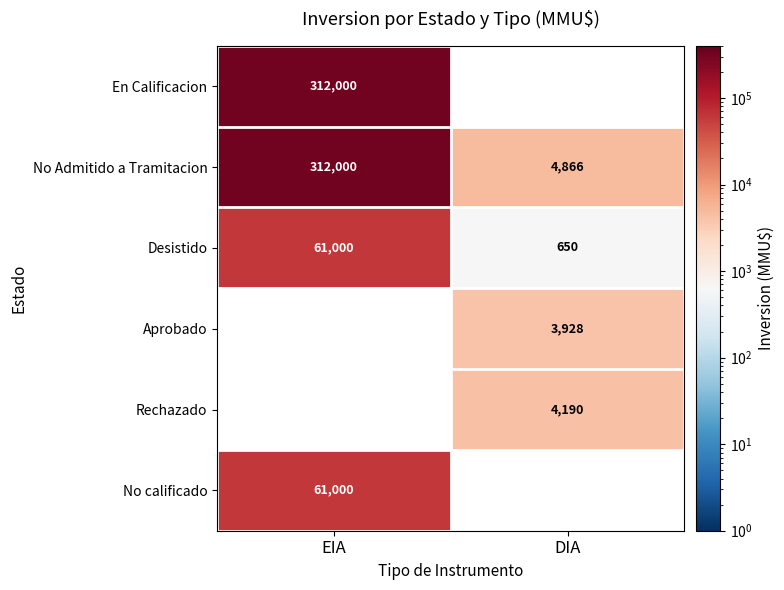

The No calificado series shows 61000 at EIA. True or false?

True